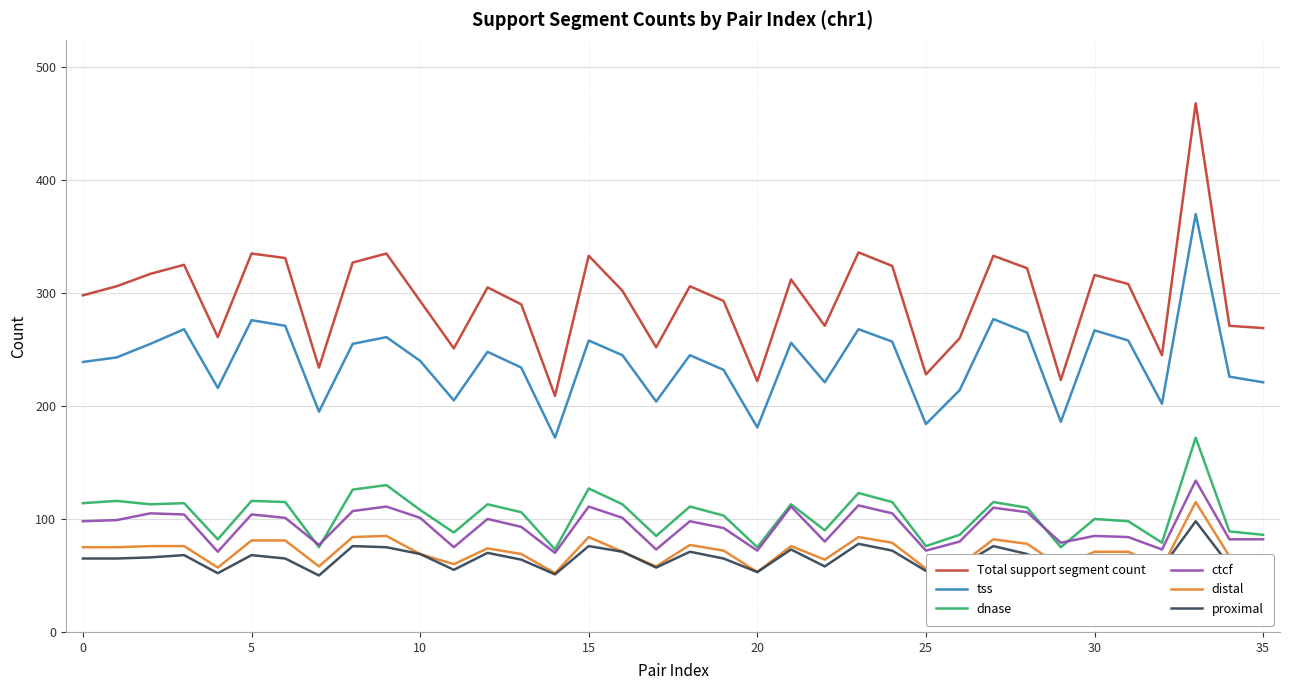

What is the smallest value displayed?

50